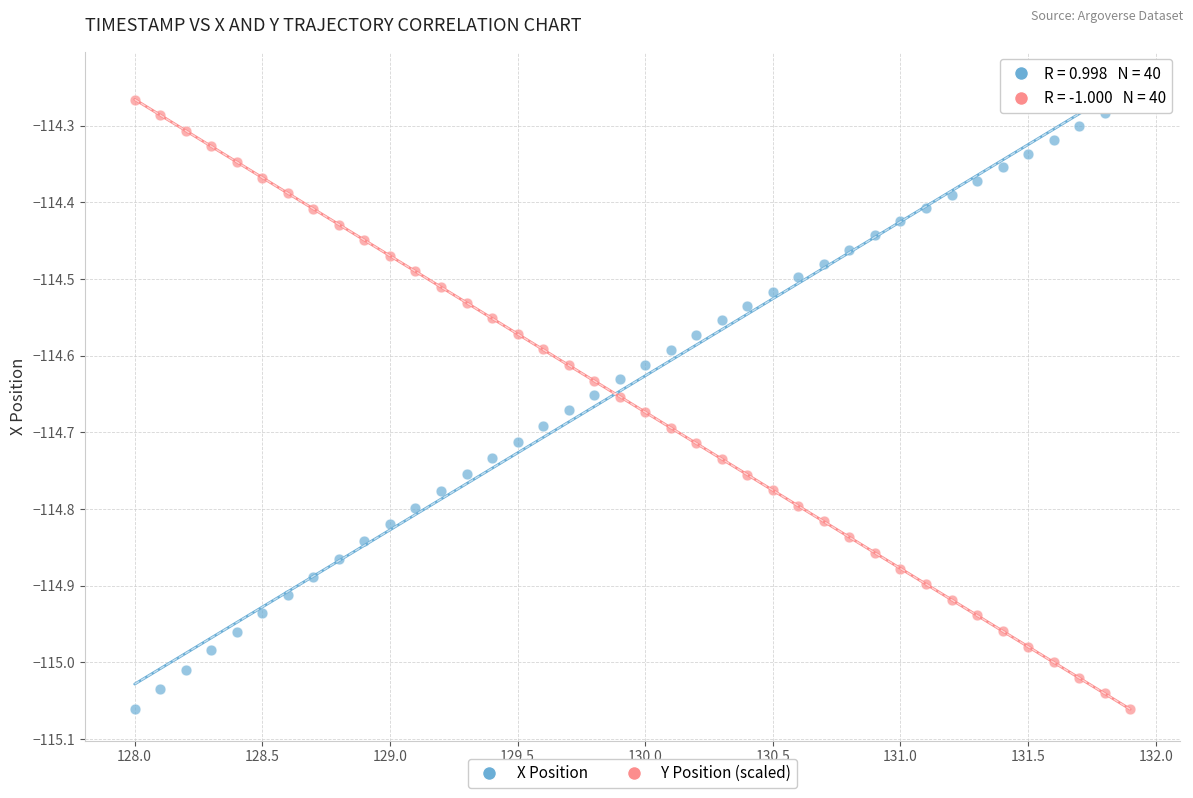

What is the X range (max minus min) for the scatter plot?

3.9